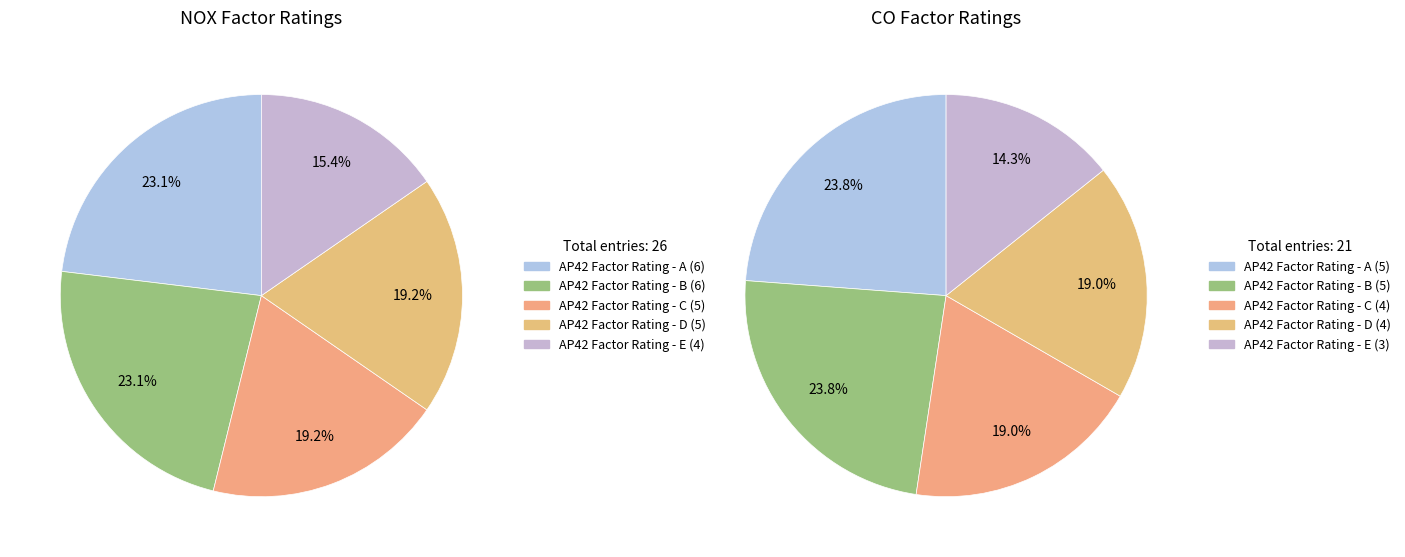

At COV, list the series in order from largest to smallest.

AP42 Factor Rating - A, AP42 Factor Rating - B, AP42 Factor Rating - C, AP42 Factor Rating - D, AP42 Factor Rating - E